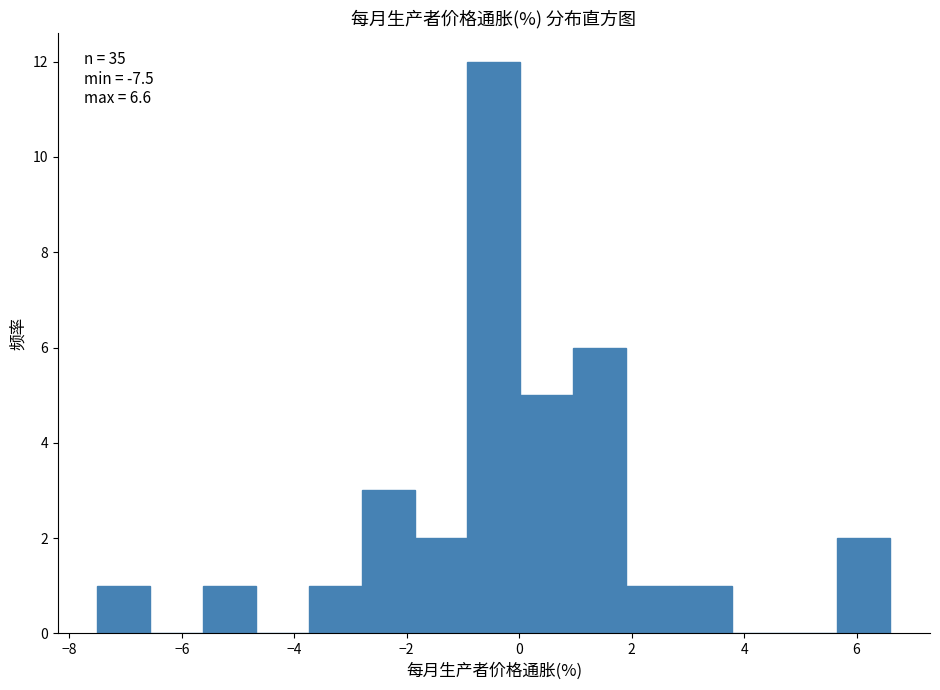

Which range on the x-axis has the tallest bar?

-0.92 to 0.02